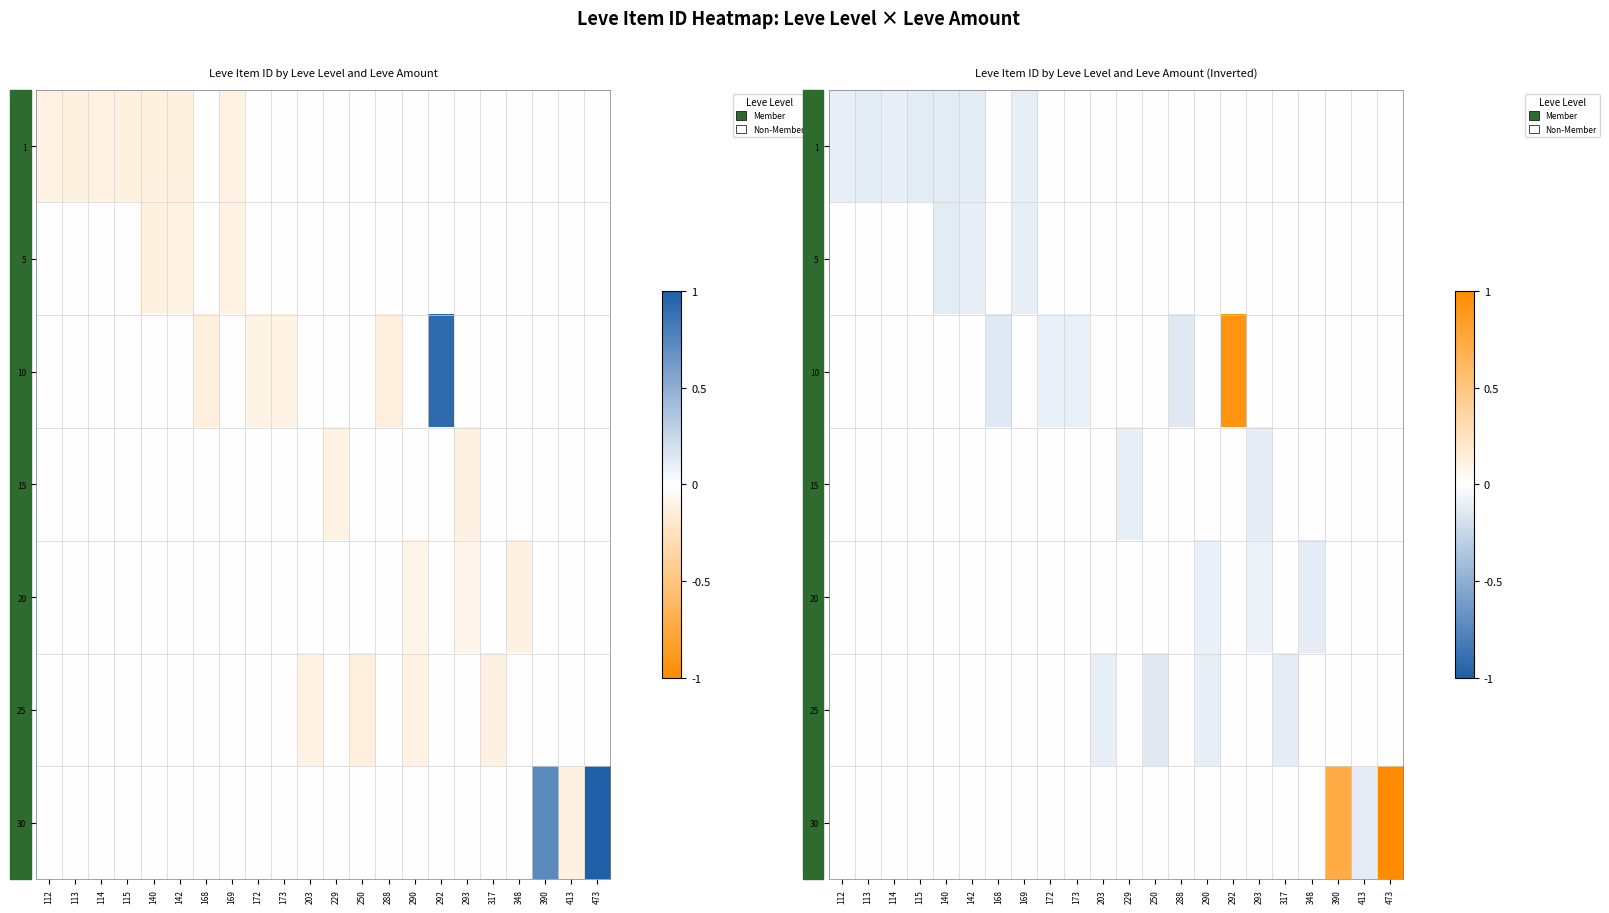

At 473, list the series in order from largest to smallest.

30, 1, 5, 10, 15, 20, 25